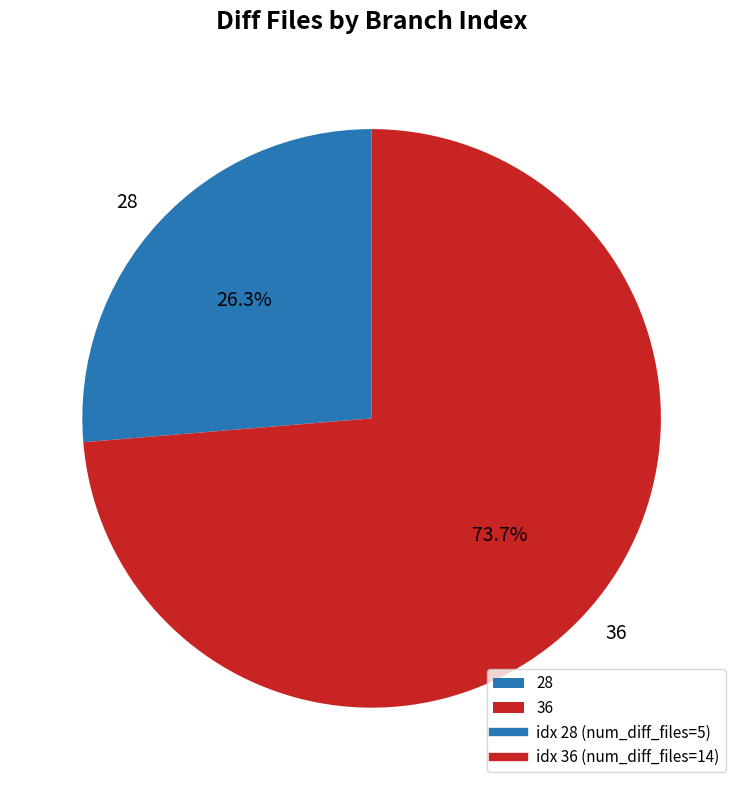

To the nearest percent, what is the combined percentage of 28 and 36?

100%